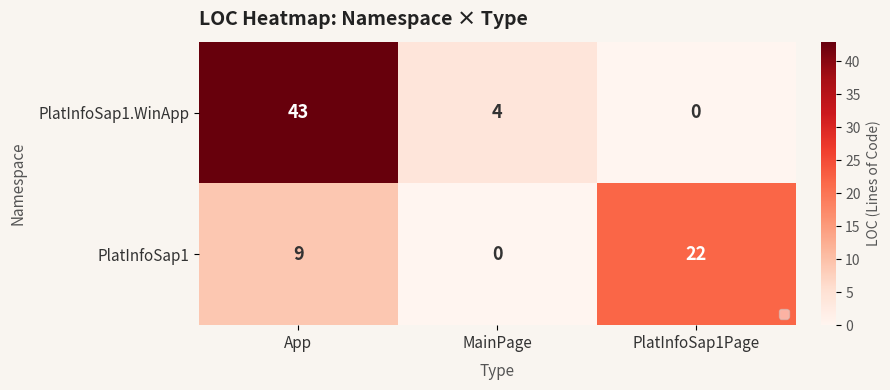

What is the sum of the PlatInfoSap1 values at PlatInfoSap1Page and MainPage?

22